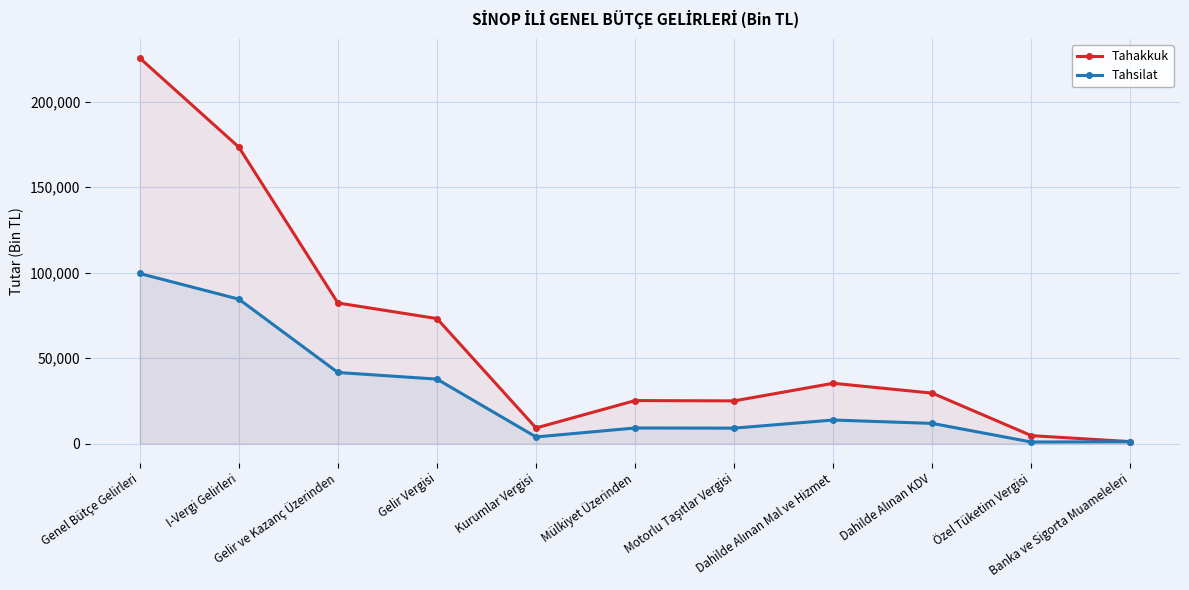

What is the total value across all series at Dahilde Alınan KDV?

41296